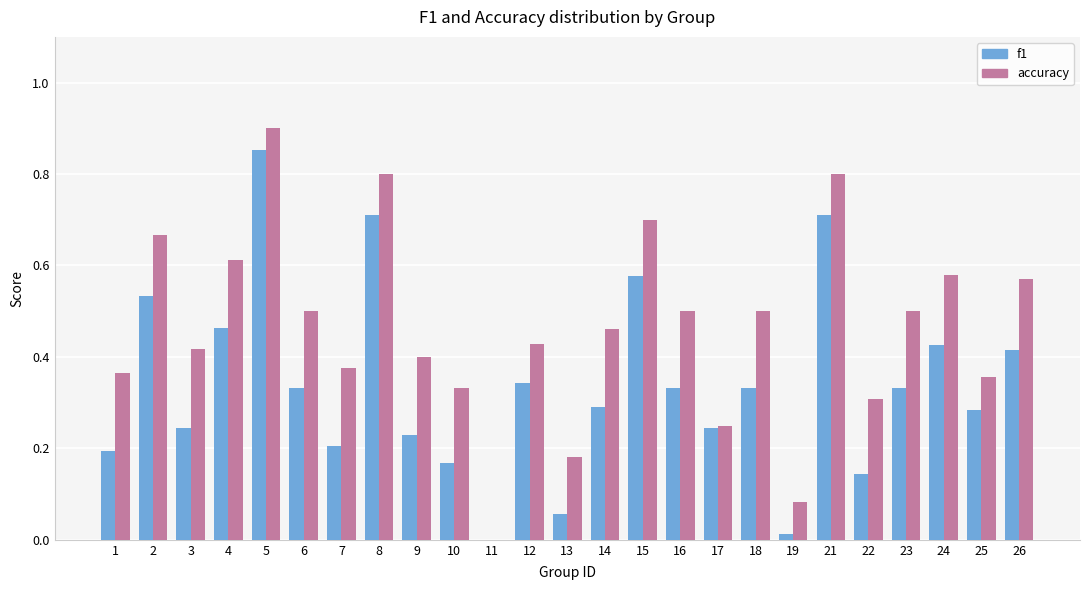

The value of accuracy at 1 is 0.4. True or false?

True